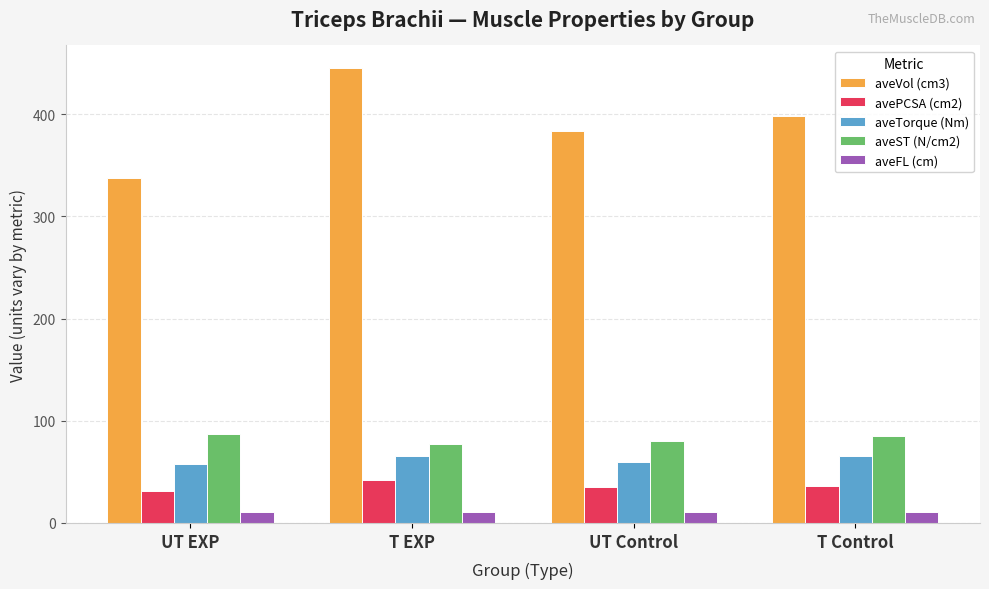

What is the total value across all series at T Control?

595.6